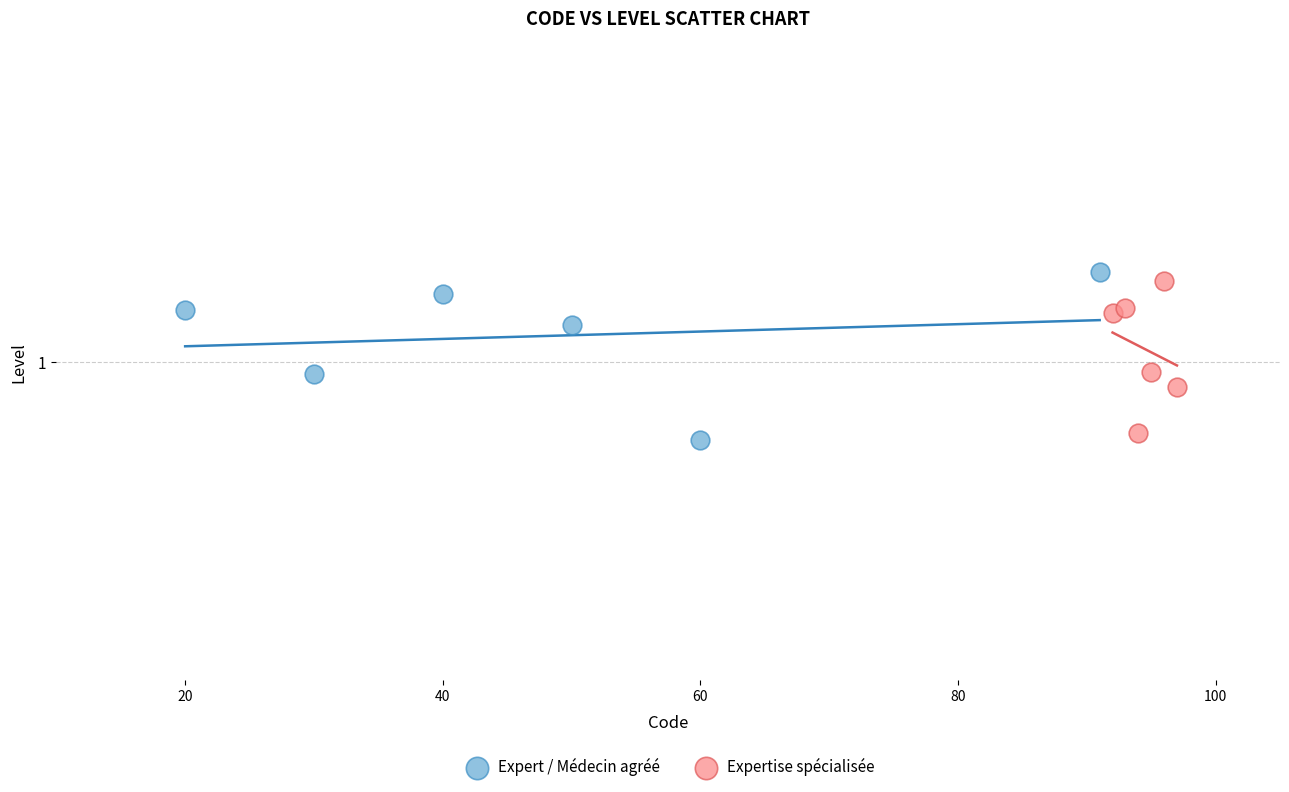

What are all the series names shown in the legend?

Expert / Médecin agréé, Expertise spécialisée